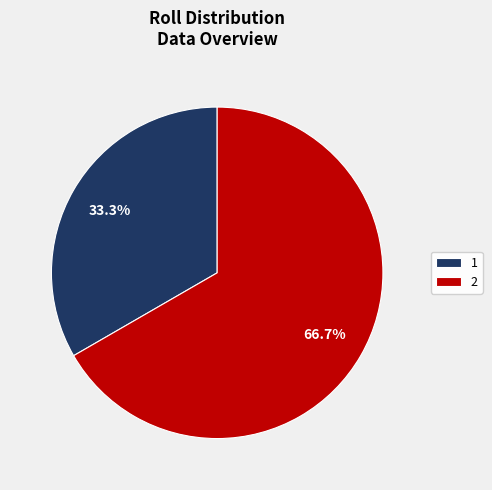

To the nearest percent, what is the average slice percentage?

50%